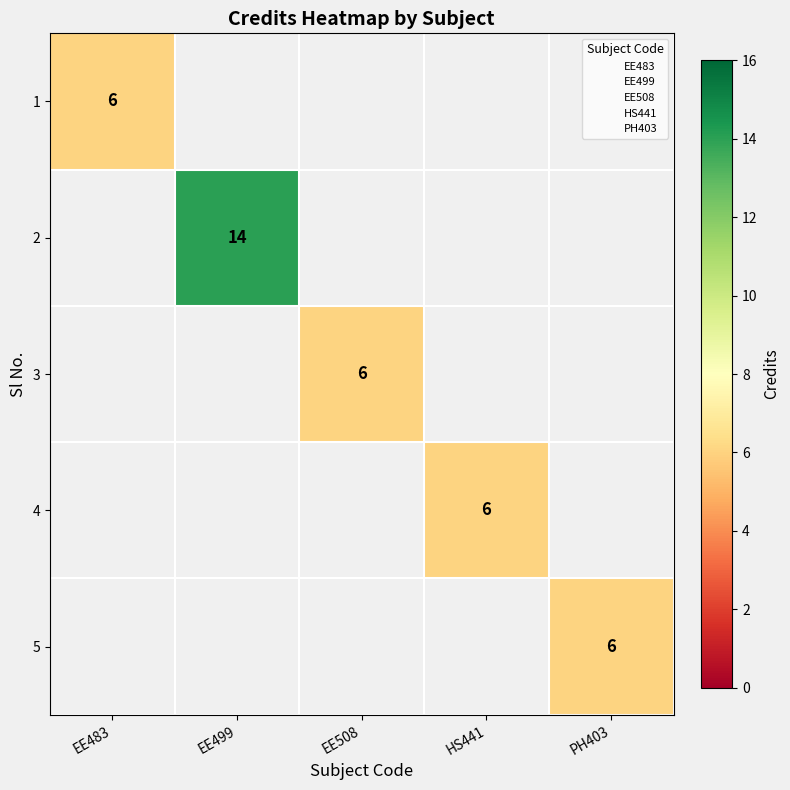

How many data points does each series have?

5